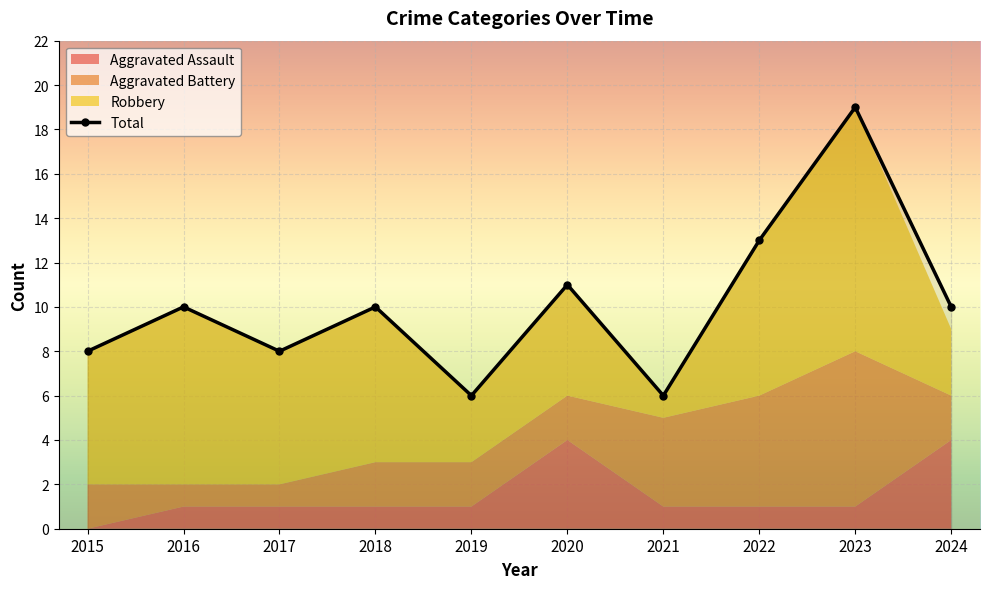

Where does the Total series first go above 10?

2020